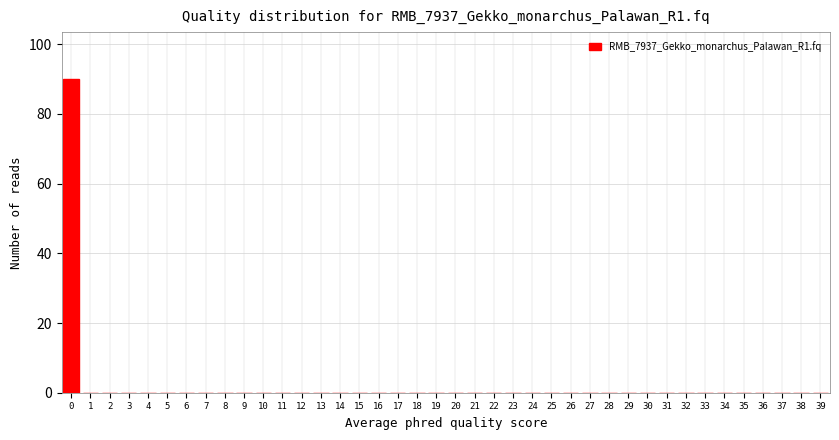

The chart shows a value of 0 at 9. True or false?

True